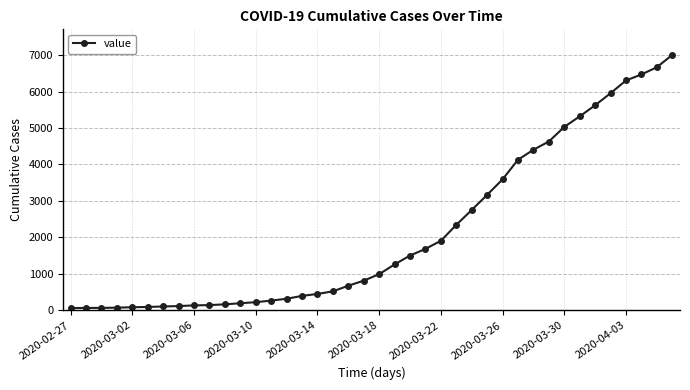

What is the greatest value displayed?

7004